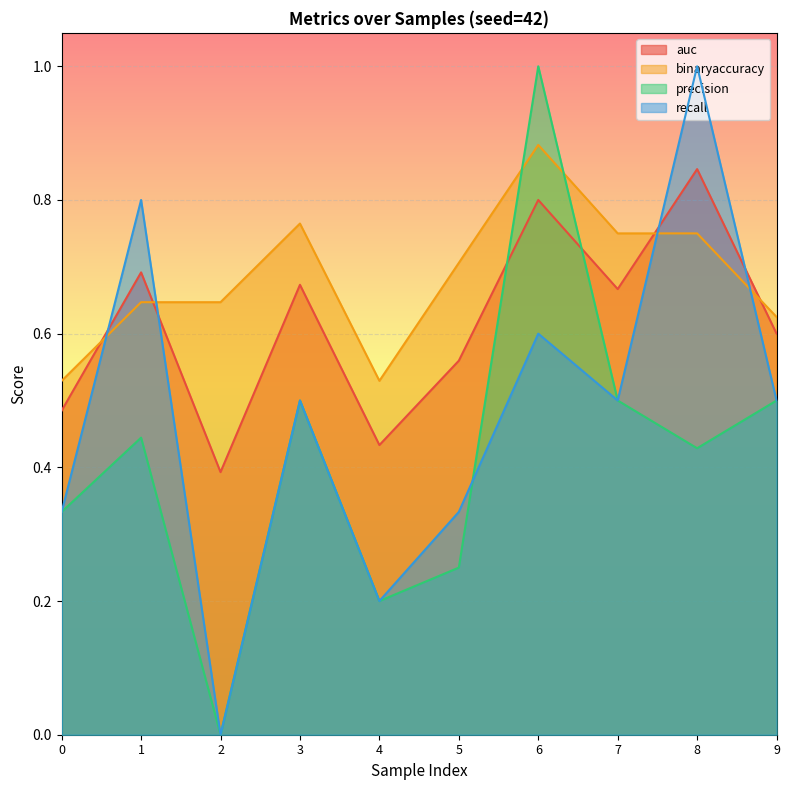

What are all the series names shown in the legend?

auc, binaryaccuracy, precision, recall